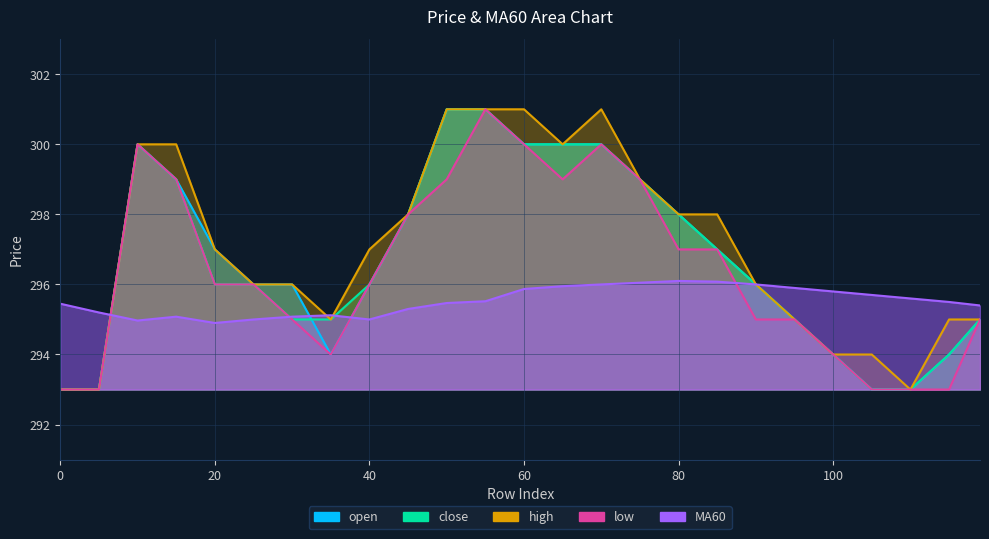

What is the value of the low point at the 14th from the left?

299.0